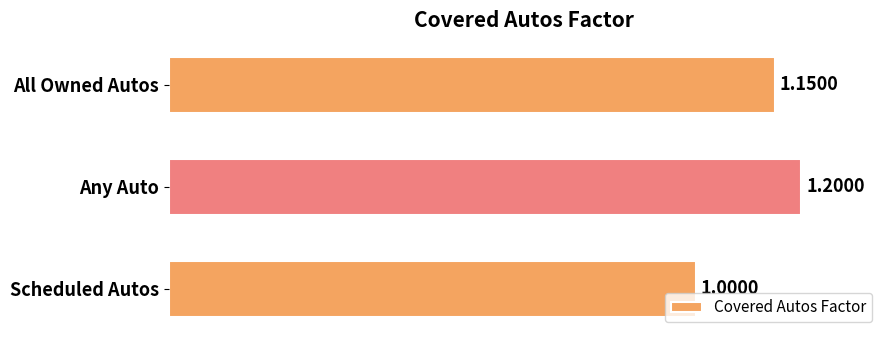

What is the label of the 1st bar from the top?

All Owned Autos